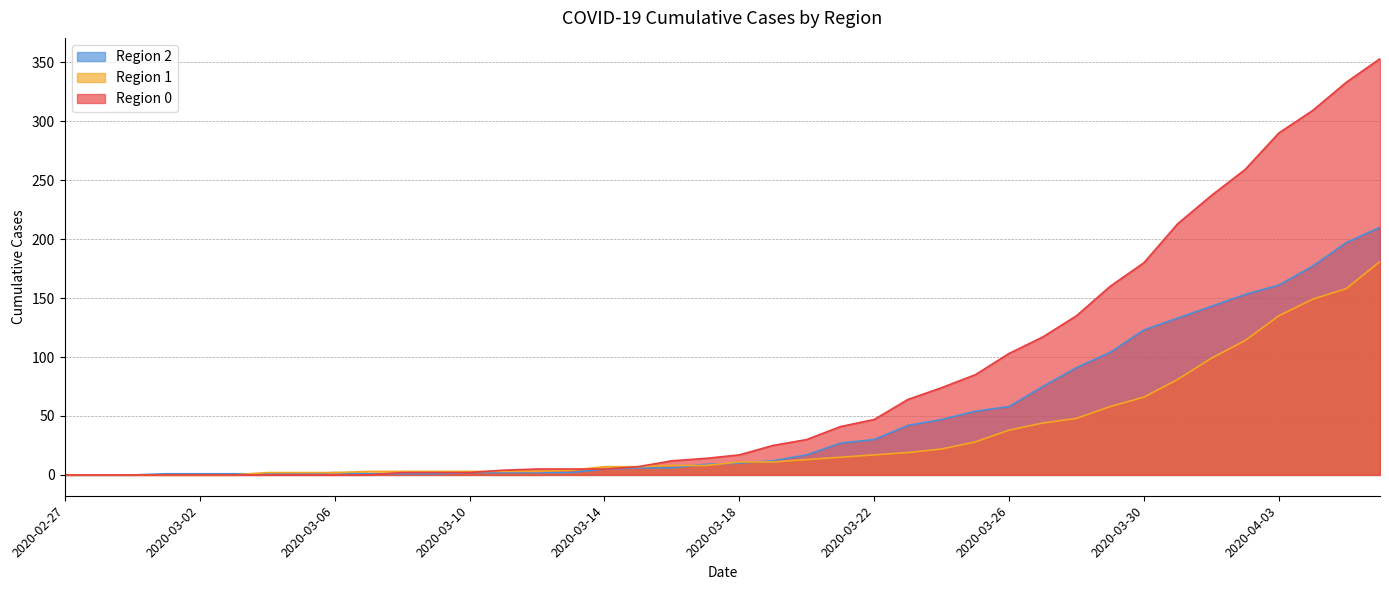

Reading left to right, list all the values displayed in this chart.

0: 2020-02-27=0	2020-02-28=0	2020-02-29=0	2020-03-01=0	2020-03-02=0	2020-03-03=0	2020-03-04=0	2020-03-05=0	2020-03-06=0	2020-03-07=0	2020-03-08=2	2020-03-09=2	2020-03-10=2	2020-03-11=4	2020-03-12=5	2020-03-13=5	2020-03-14=5	2020-03-15=7	2020-03-16=12	2020-03-17=14	2020-03-18=17	2020-03-19=25	2020-03-20=30	2020-03-21=41	2020-03-22=47	2020-03-23=64	2020-03-24=74	2020-03-25=85	2020-03-26=103	2020-03-27=117	2020-03-28=135	2020-03-29=160	2020-03-30=180	2020-03-31=213	2020-04-01=237	2020-04-02=259	2020-04-03=290	2020-04-04=309	2020-04-05=333	2020-04-06=353
1: 2020-02-27=0	2020-02-28=0	2020-02-29=0	2020-03-01=0	2020-03-02=0	2020-03-03=0	2020-03-04=2	2020-03-05=2	2020-03-06=2	2020-03-07=3	2020-03-08=3	2020-03-09=3	2020-03-10=3	2020-03-11=3	2020-03-12=3	2020-03-13=4	2020-03-14=7	2020-03-15=7	2020-03-16=8	2020-03-17=8	2020-03-18=11	2020-03-19=11	2020-03-20=13	2020-03-21=15	2020-03-22=17	2020-03-23=19	2020-03-24=22	2020-03-25=28	2020-03-26=38	2020-03-27=44	2020-03-28=48	2020-03-29=58	2020-03-30=66	2020-03-31=81	2020-04-01=99	2020-04-02=114	2020-04-03=135	2020-04-04=149	2020-04-05=158	2020-04-06=181
2: 2020-02-27=0	2020-02-28=0	2020-02-29=0	2020-03-01=1	2020-03-02=1	2020-03-03=1	2020-03-04=1	2020-03-05=1	2020-03-06=2	2020-03-07=1	2020-03-08=1	2020-03-09=1	2020-03-10=2	2020-03-11=2	2020-03-12=2	2020-03-13=2	2020-03-14=5	2020-03-15=6	2020-03-16=6	2020-03-17=9	2020-03-18=10	2020-03-19=12	2020-03-20=17	2020-03-21=27	2020-03-22=30	2020-03-23=42	2020-03-24=47	2020-03-25=54	2020-03-26=58	2020-03-27=75	2020-03-28=91	2020-03-29=104	2020-03-30=123	2020-03-31=133	2020-04-01=143	2020-04-02=153	2020-04-03=161	2020-04-04=177	2020-04-05=197	2020-04-06=210